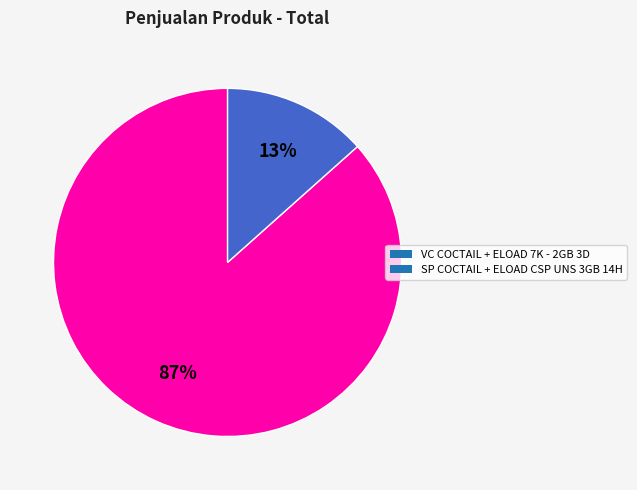

What percentage is the VC COCTAIL + ELOAD 7K - 2GB 3D slice, to the nearest percent?

87%